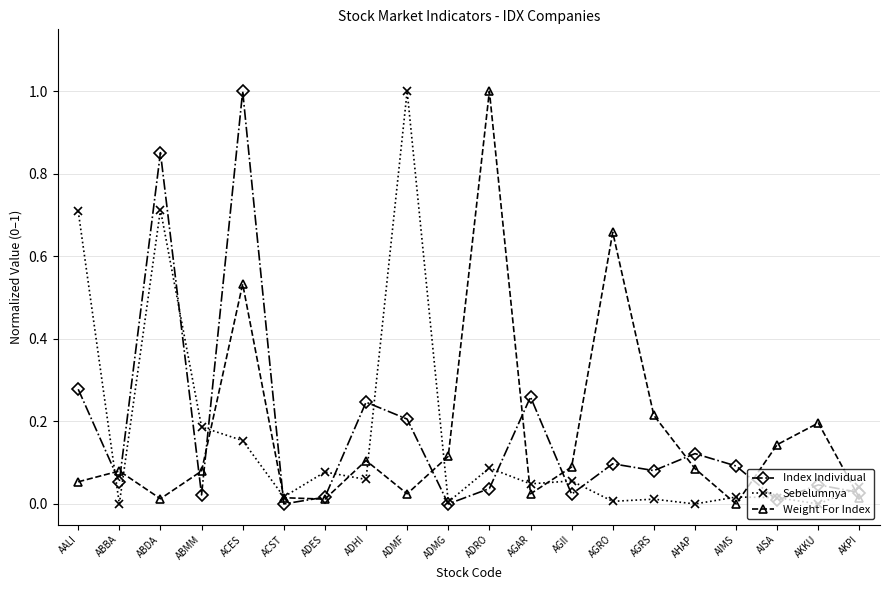

True or false: Index Individual has more than 2 points higher than both neighbors.

True